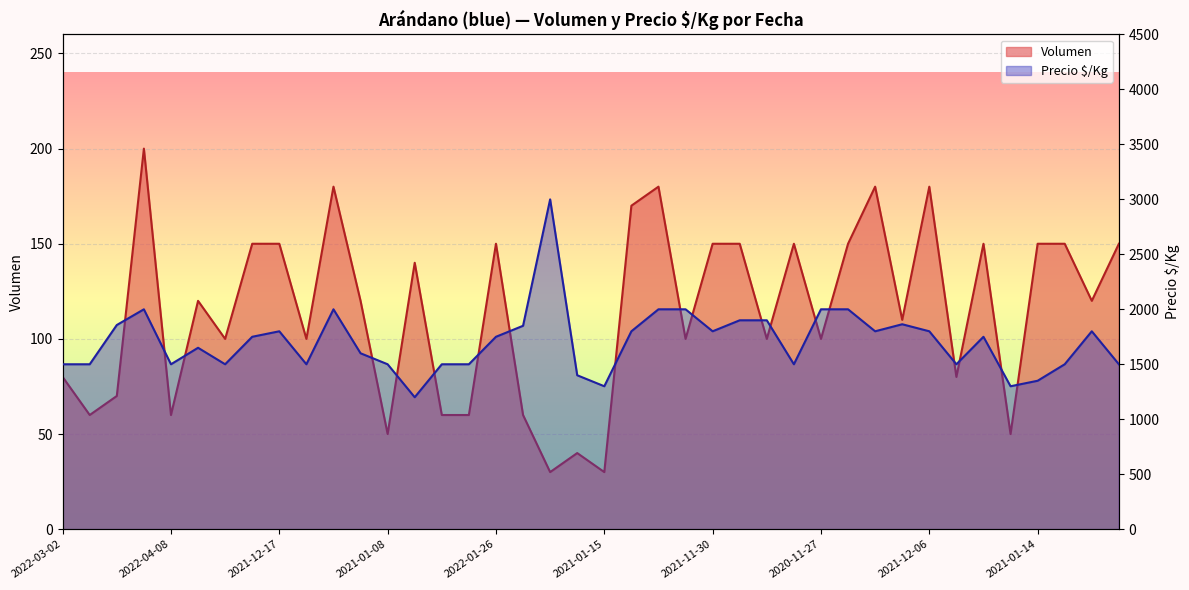

What is the approximate value of Volumen at 2021-01-15, to the nearest 10?

30